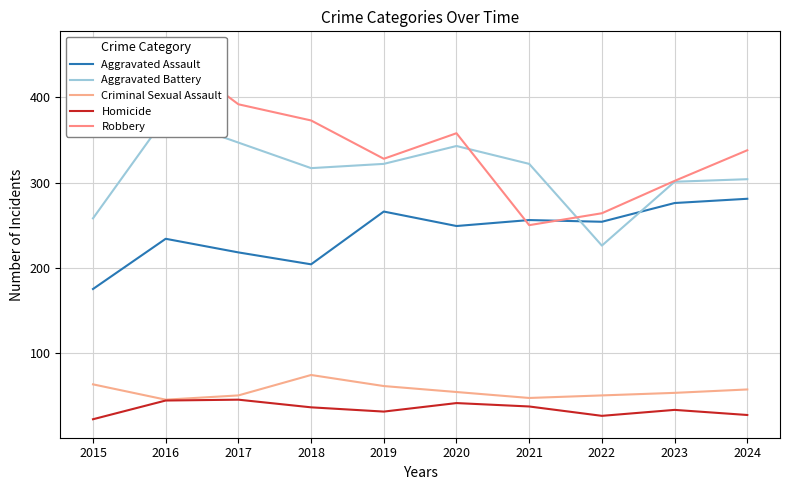

The Homicide series shows 31 at 2019. True or false?

True